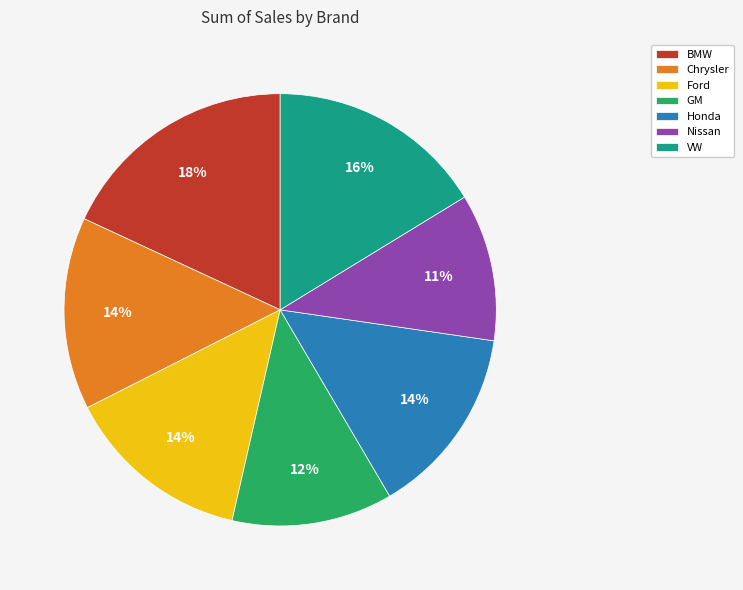

To the nearest percent, what portion does Ford represent?

14%